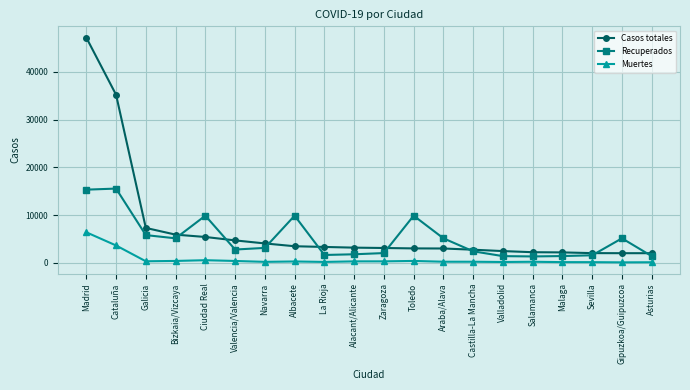

What is the minimum value shown in the chart?

134